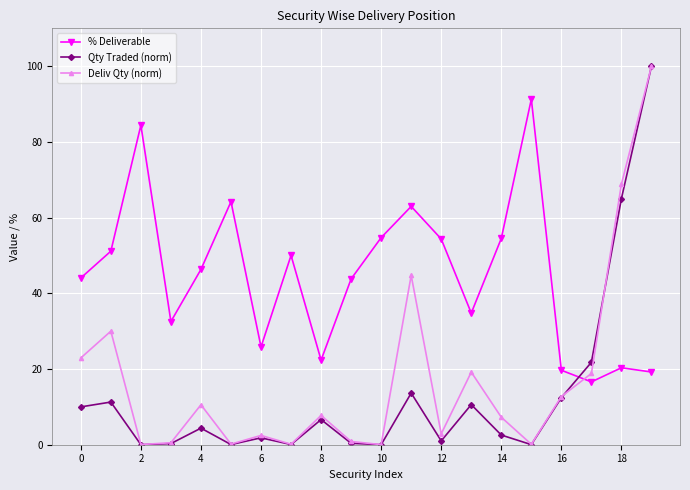

What is the value of the Deliv Qty (norm) point at the 19th from the left?

68.8